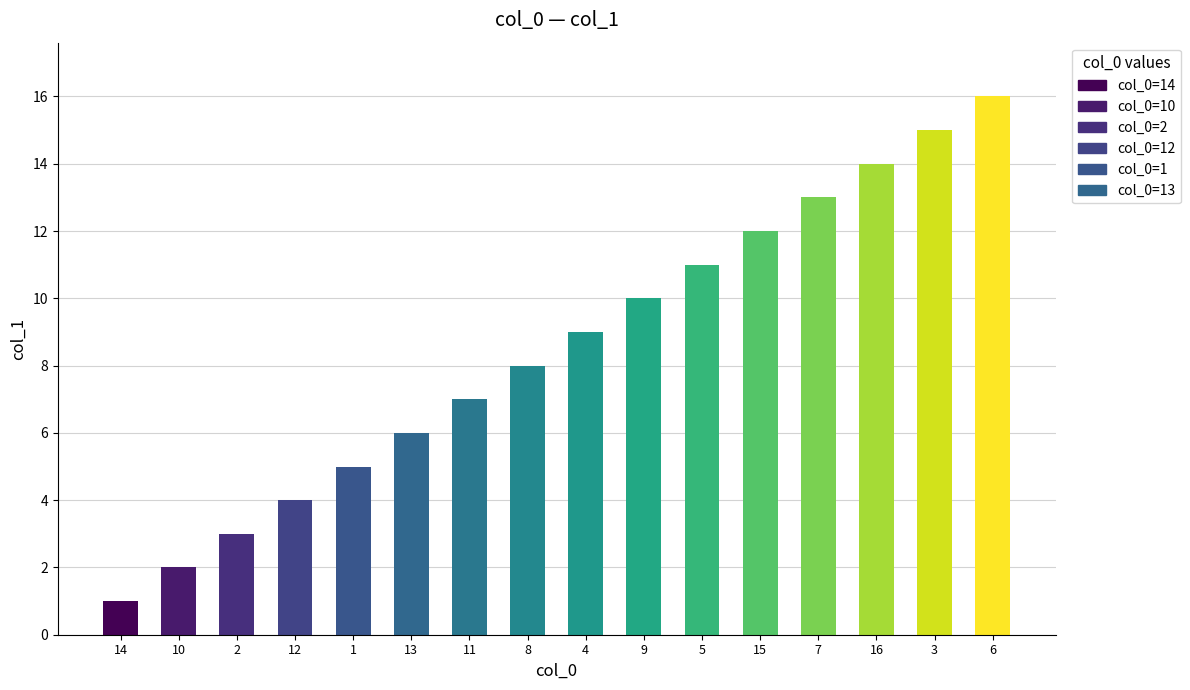

At which category does the chart reach its minimum across all series?

14